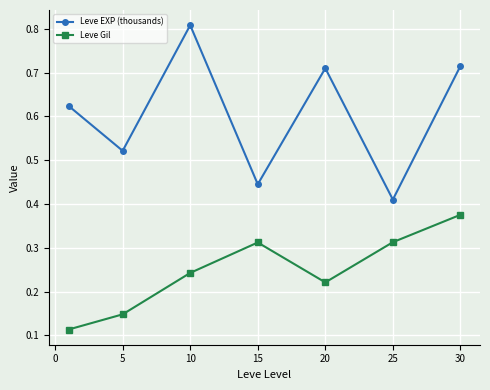

At how many categories does at least one series exceed 0?

7